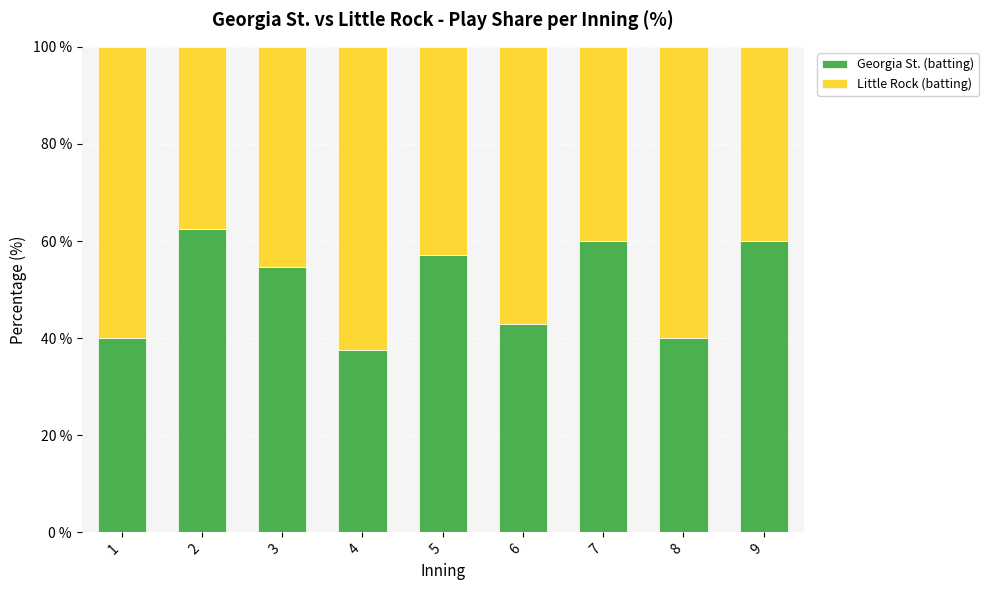

How many data points in Georgia St. (batting) are above 54?

5